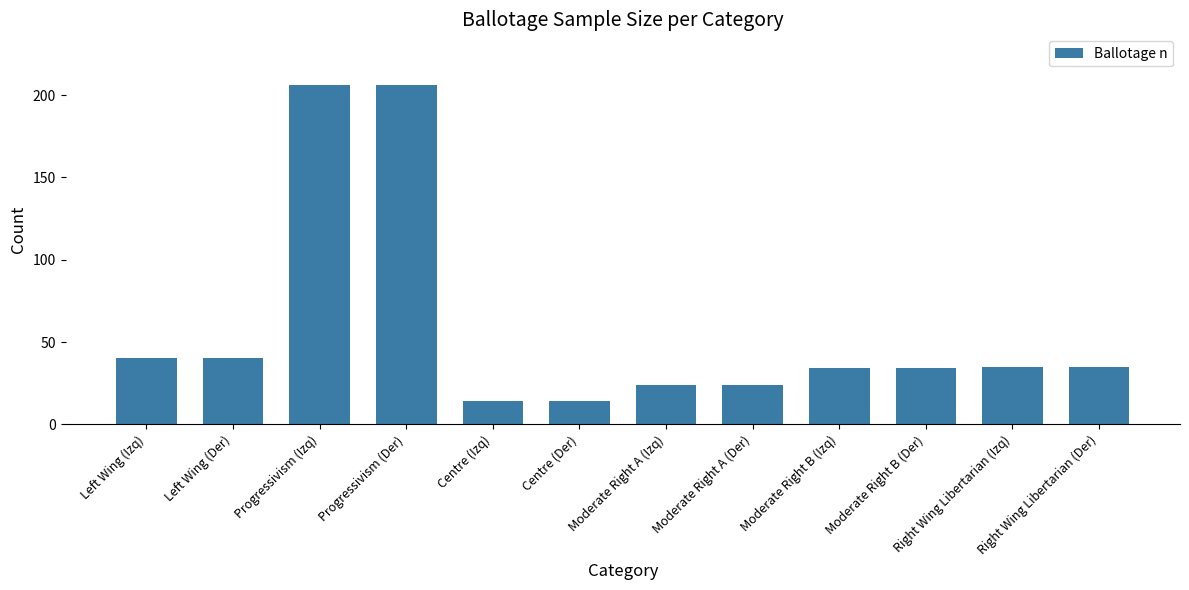

Read the value at Right Wing Libertarian (Der), to the nearest 5.

35